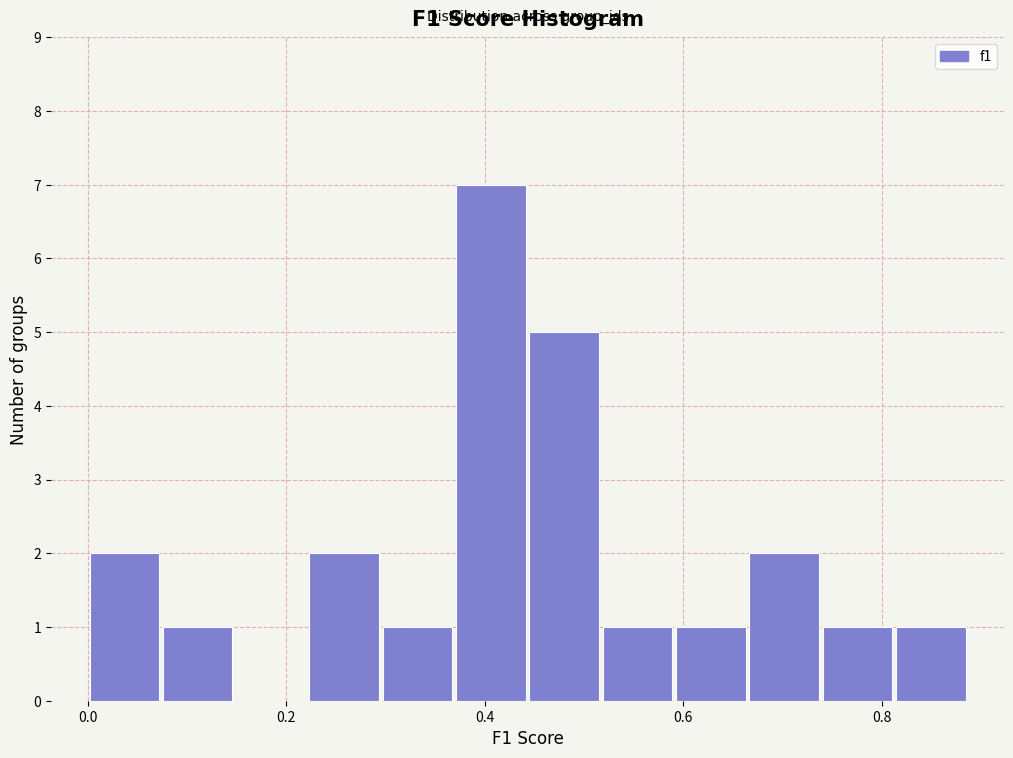

Around what value on the x-axis is the tallest bar? Give the approximate position of its centre, as read against the axis.

0.40